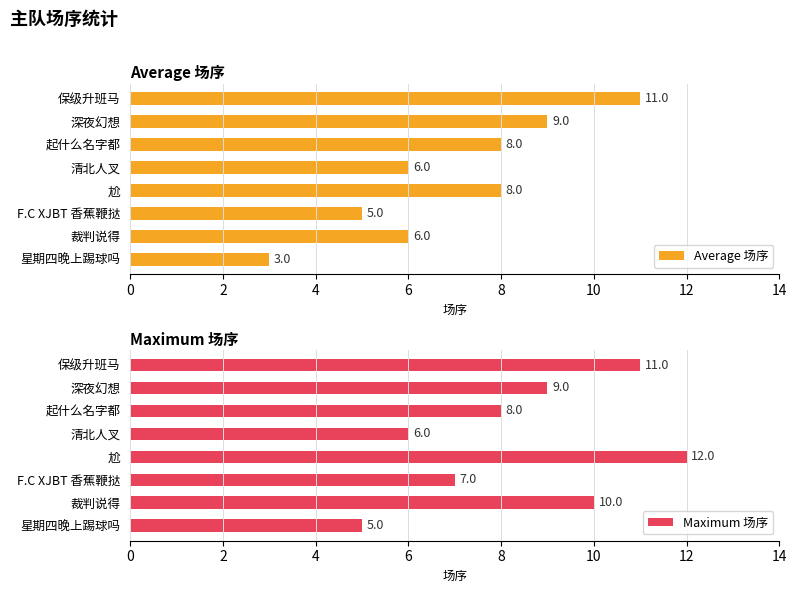

How many values in the Average 场序 series are below 8?

4